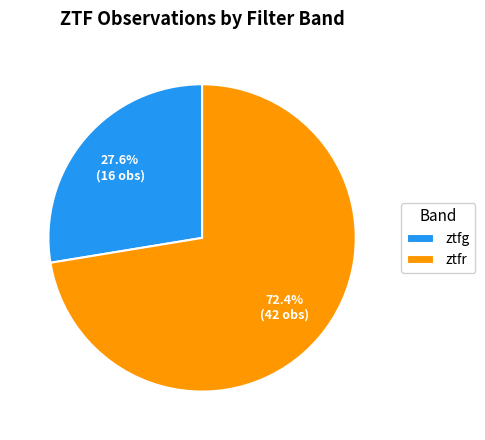

Which category has the biggest portion of the pie?

ztfr